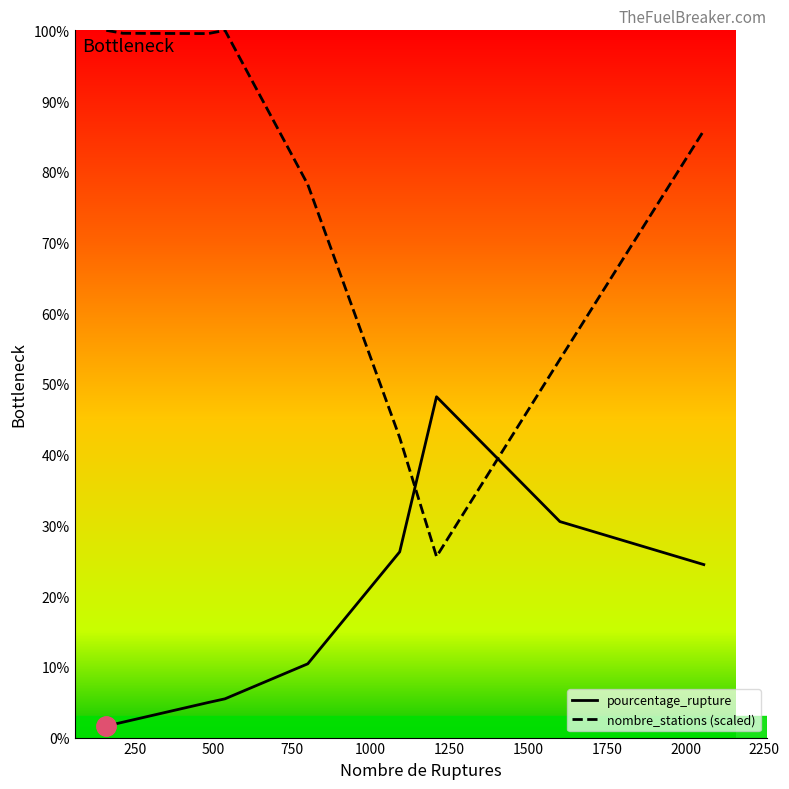

Which series has the widest spread of values?

nombre_stations (scaled)